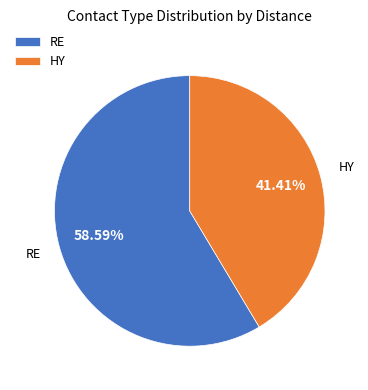

To the nearest percent, what percentage of the pie is HY?

41%